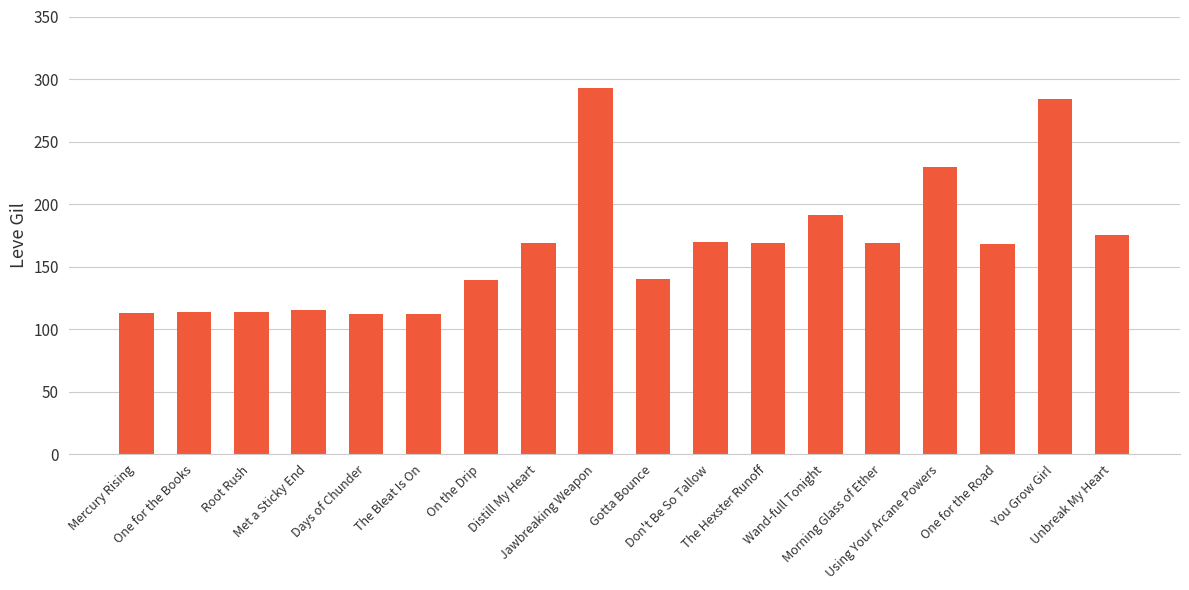

How many bars are there in total?

18